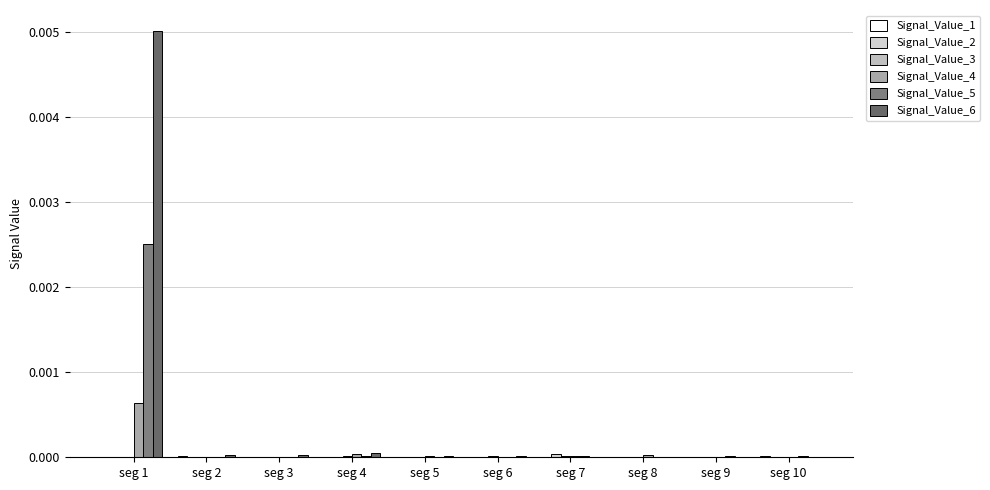

How many series are shown in this chart?

6